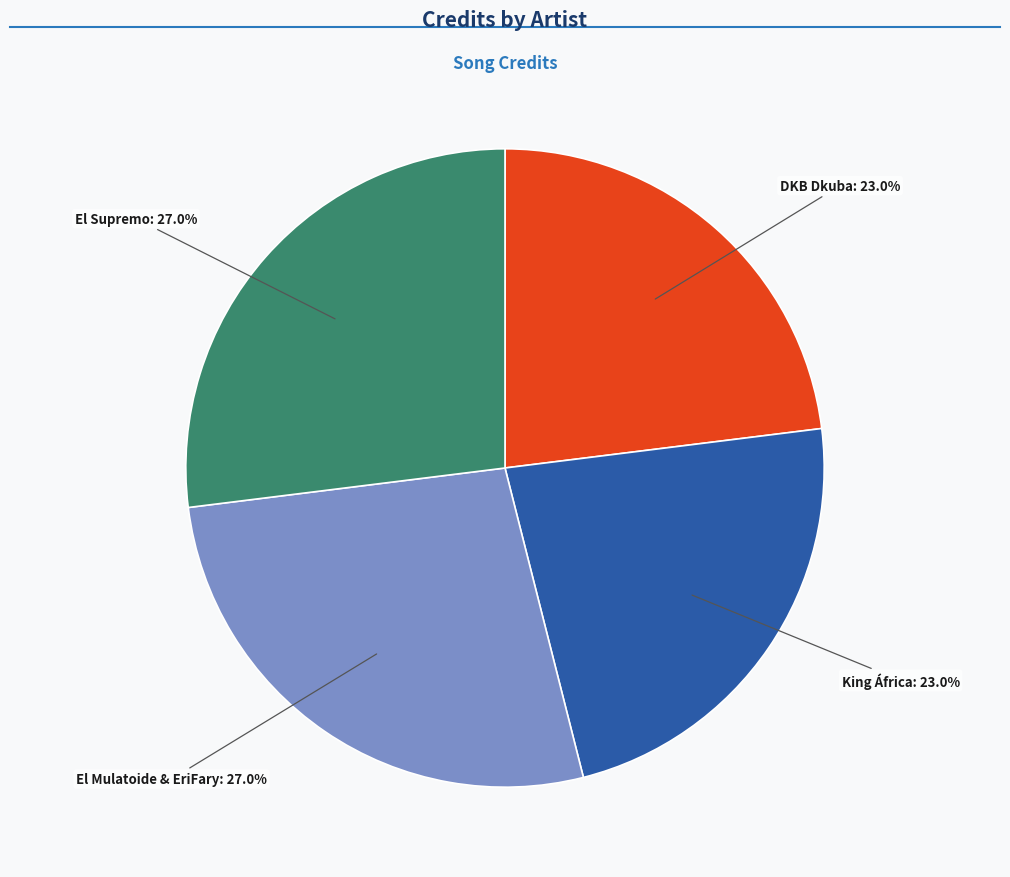

Does any single category account for the majority?

No